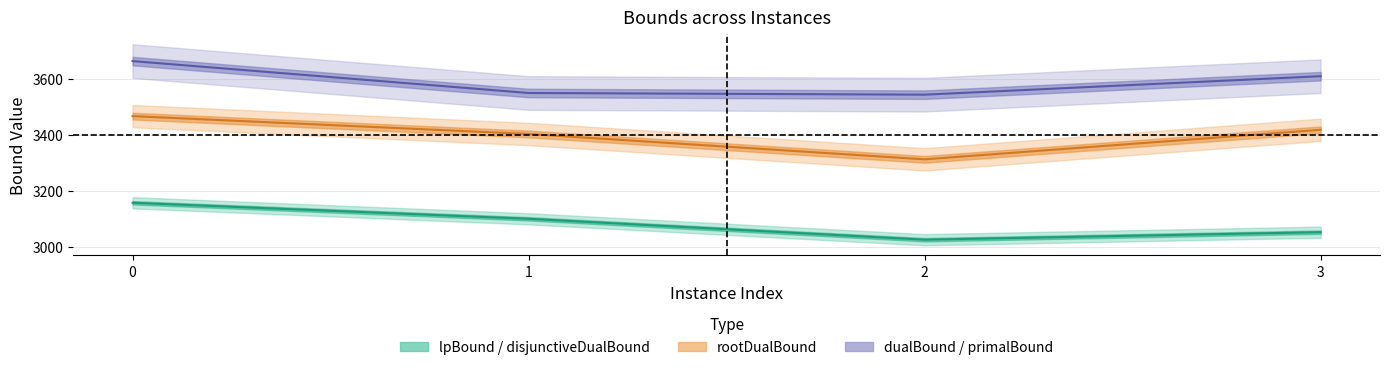

What is the difference between the rootDualBound values at 3 and 0?

48.9